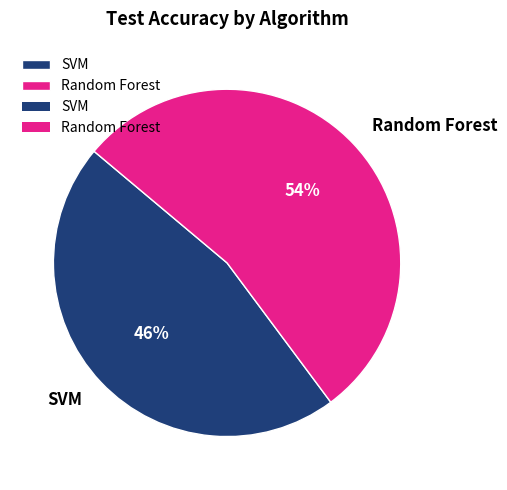

Rank the categories by value from highest to lowest.

Random Forest, SVM